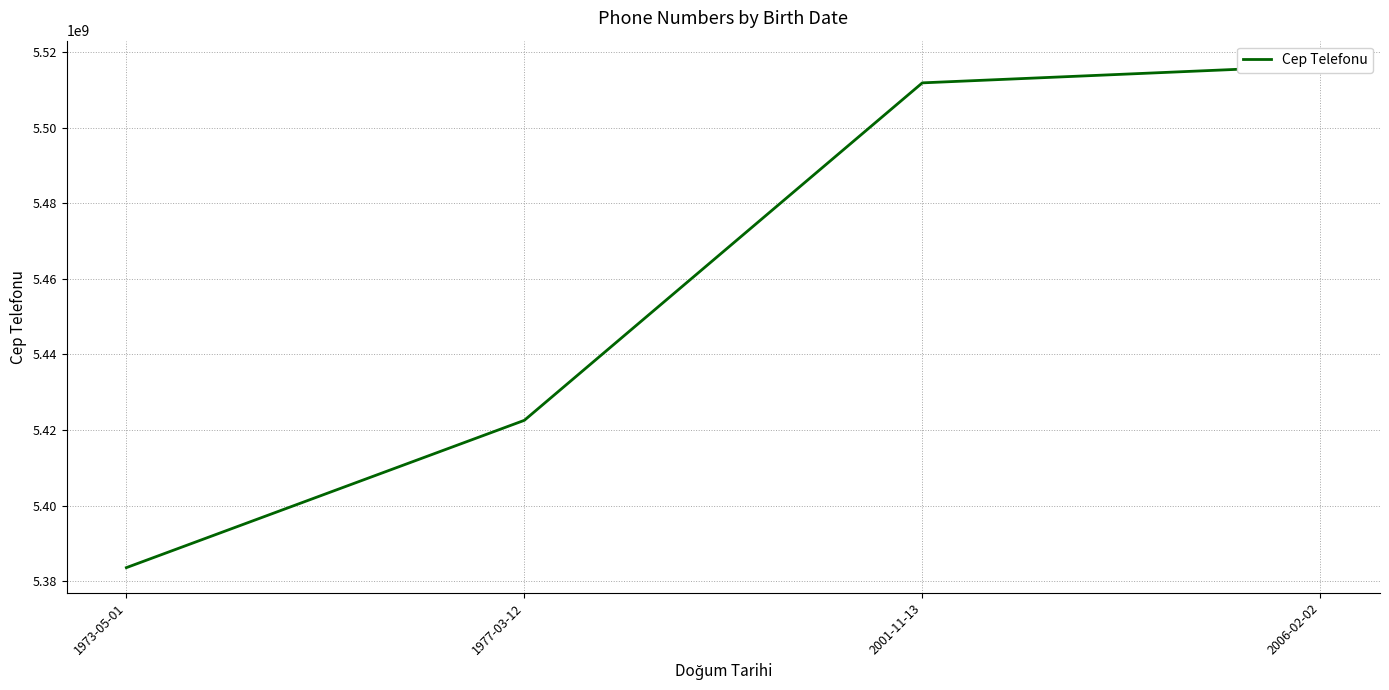

What is the difference between the maximum and second lowest values?

93813889